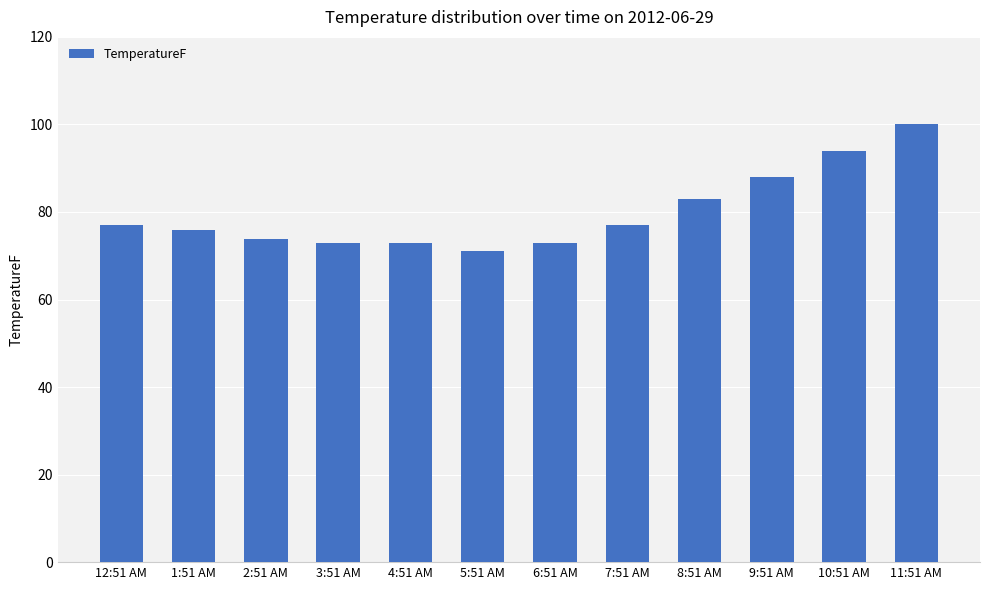

Does the chart contain stacked bars?

No